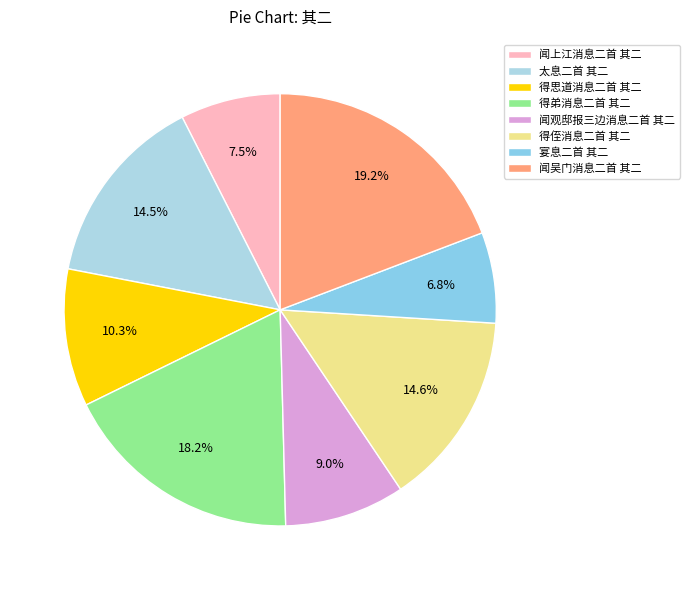

How many segments does this pie chart have?

8